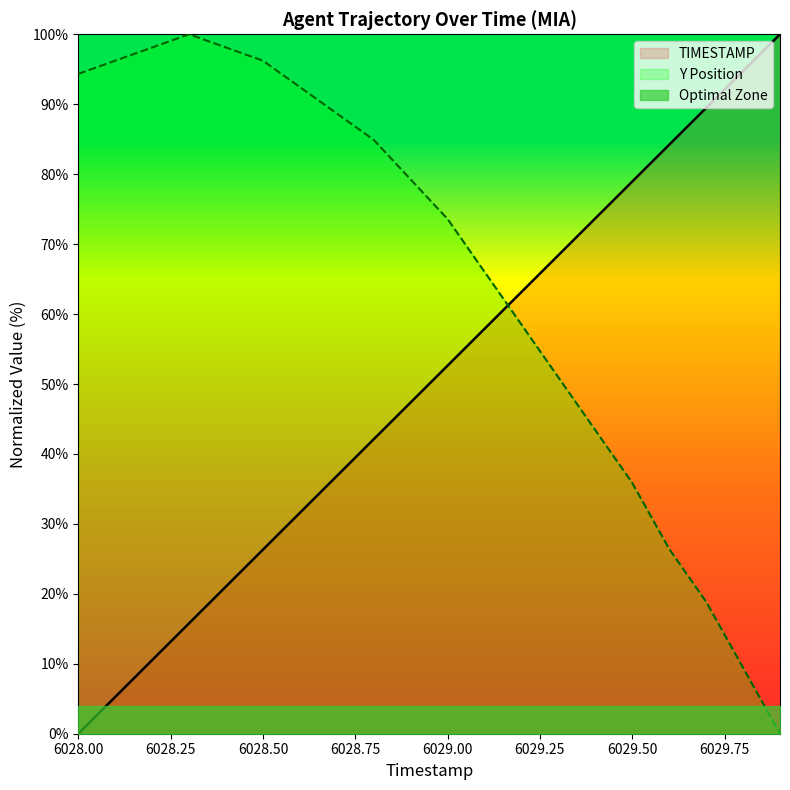

At which category is the sum across all series the highest?

6028.8